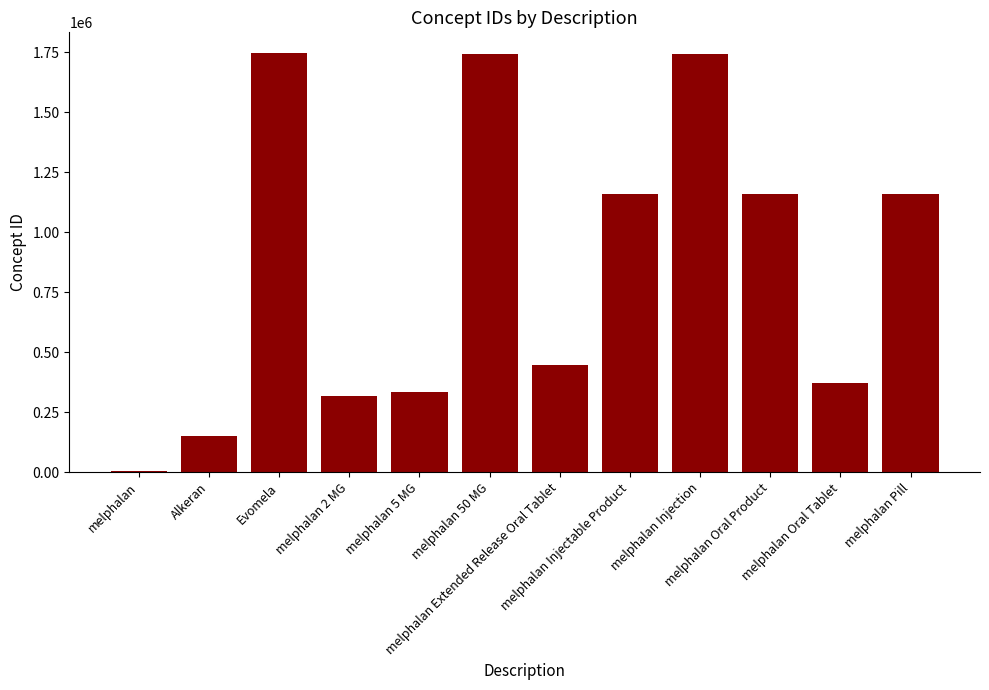

What is the label of the 9th bar from the right?

melphalan 2 MG